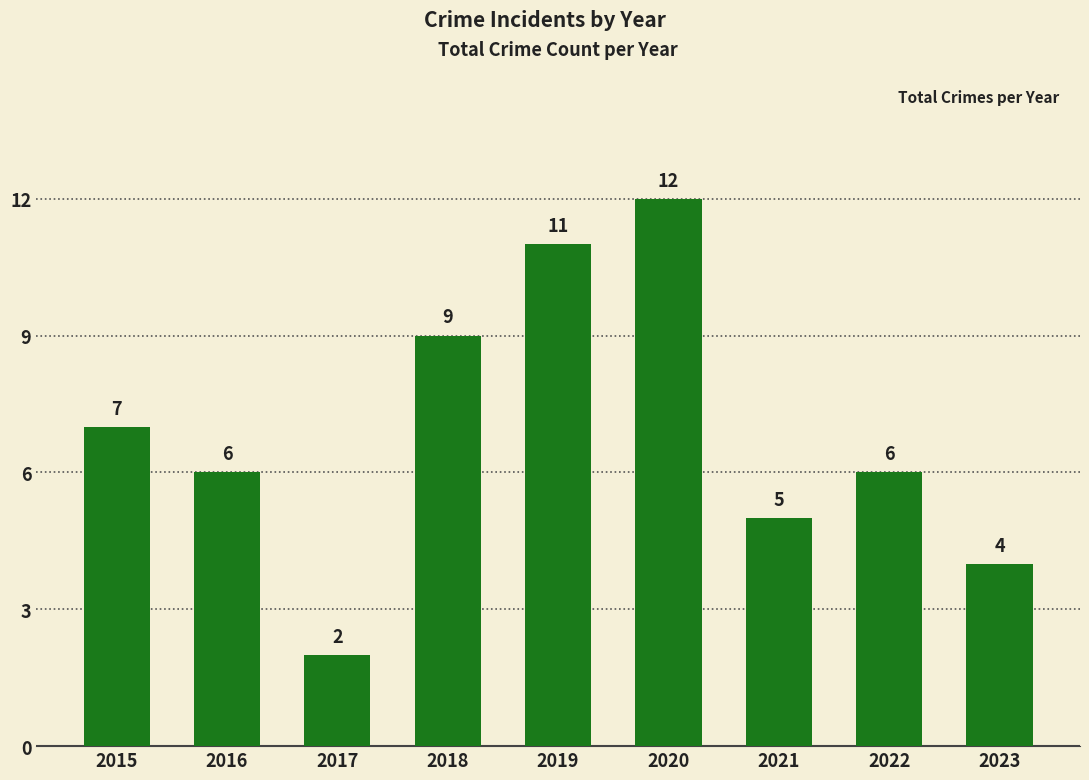

Is it true that the value at 2020 is 8?

False